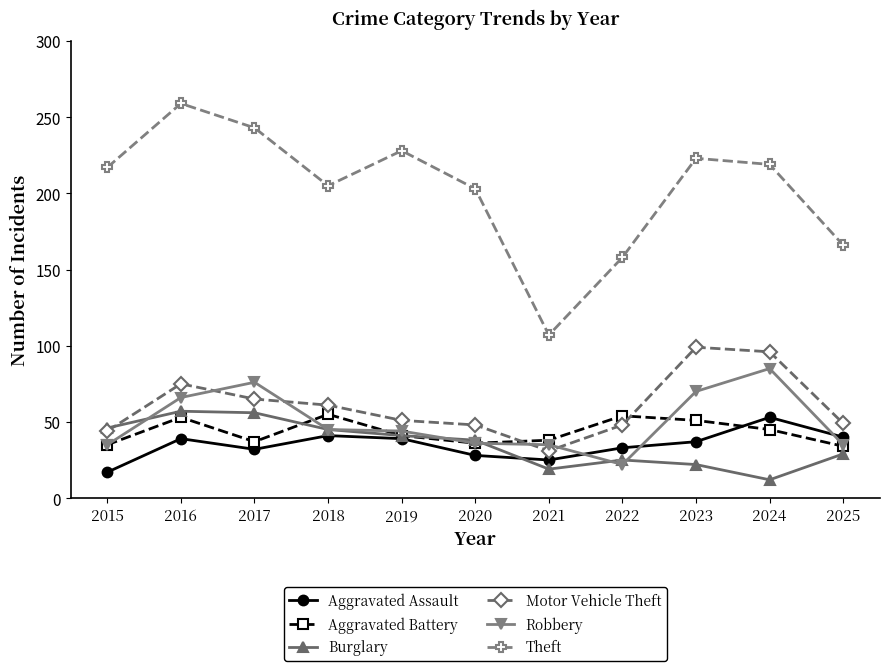

In Burglary, how many points are lower than both neighbors (excluding endpoints)?

2